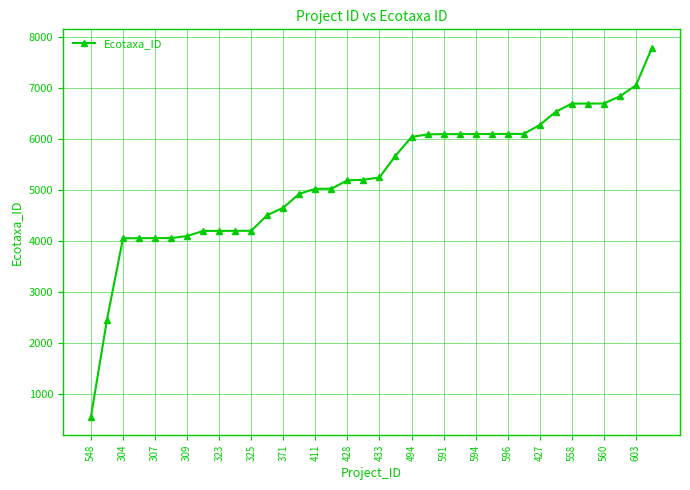

What is the difference between the second highest and minimum values?

6500